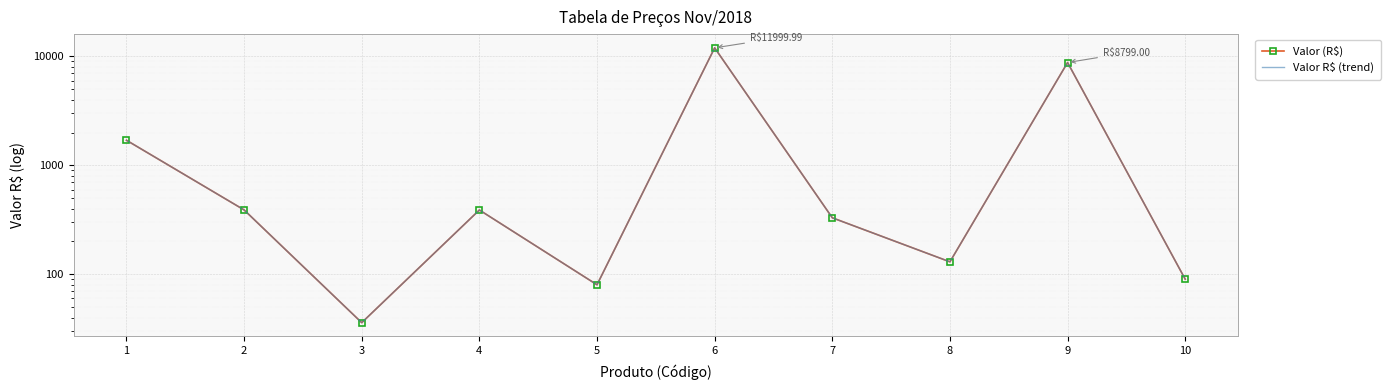

Between 4 and 10, which is larger?

4